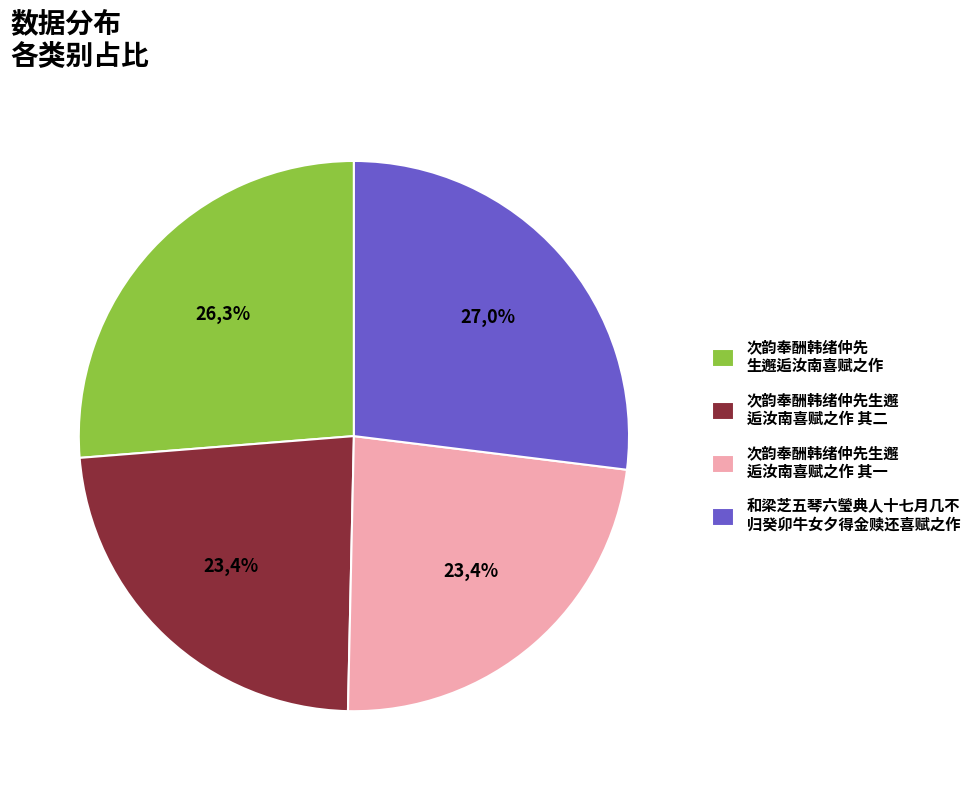

Is it true that 和梁芝五琴六瑩典人十七月几不归癸卯牛女夕得金赎还喜赋之作 is 32% of the pie?

False